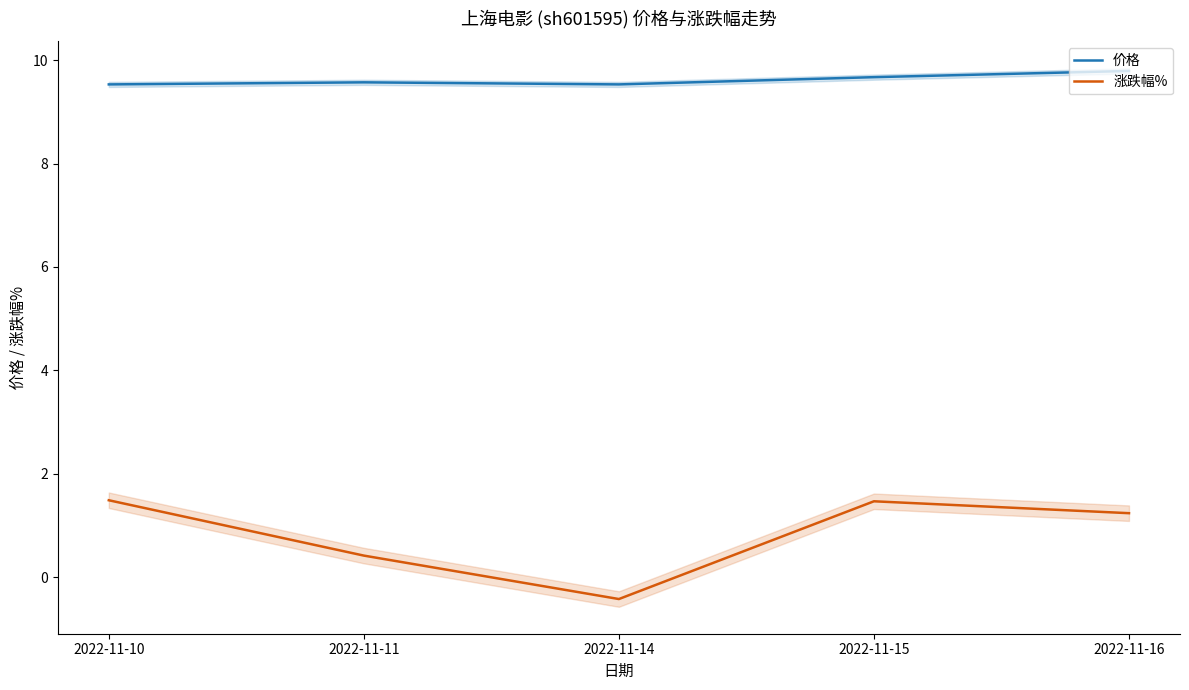

In 涨跌幅%, how many points are lower than both neighbors (excluding endpoints)?

1